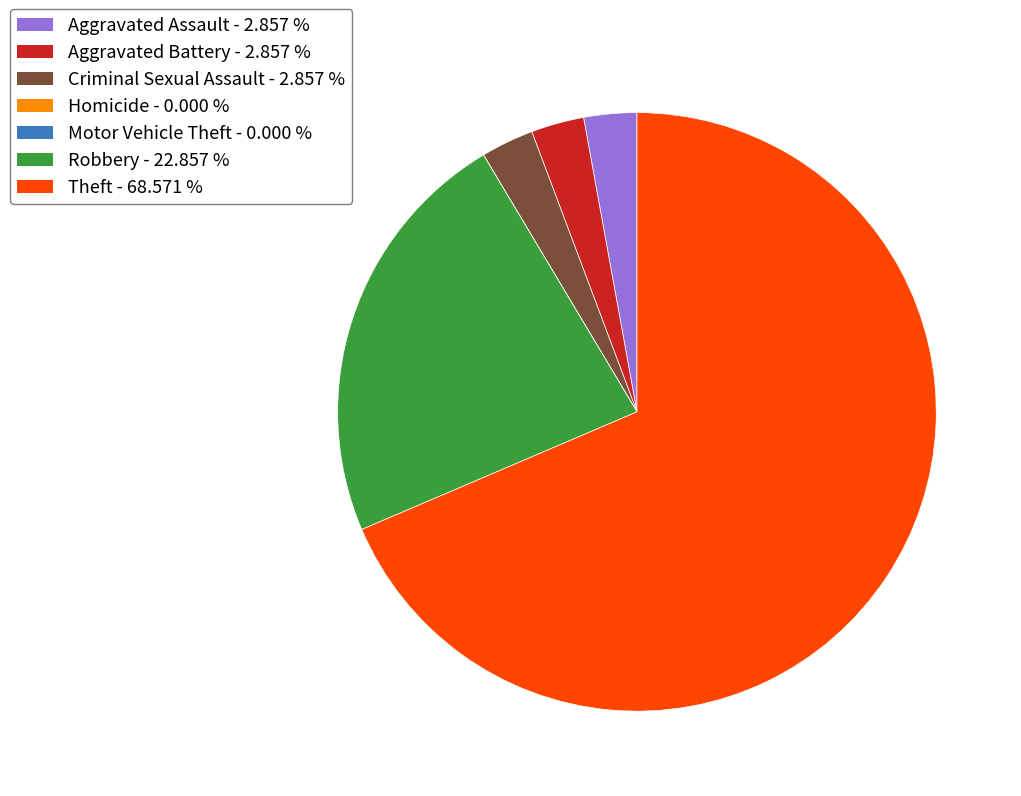

What is the majority slice?

Theft